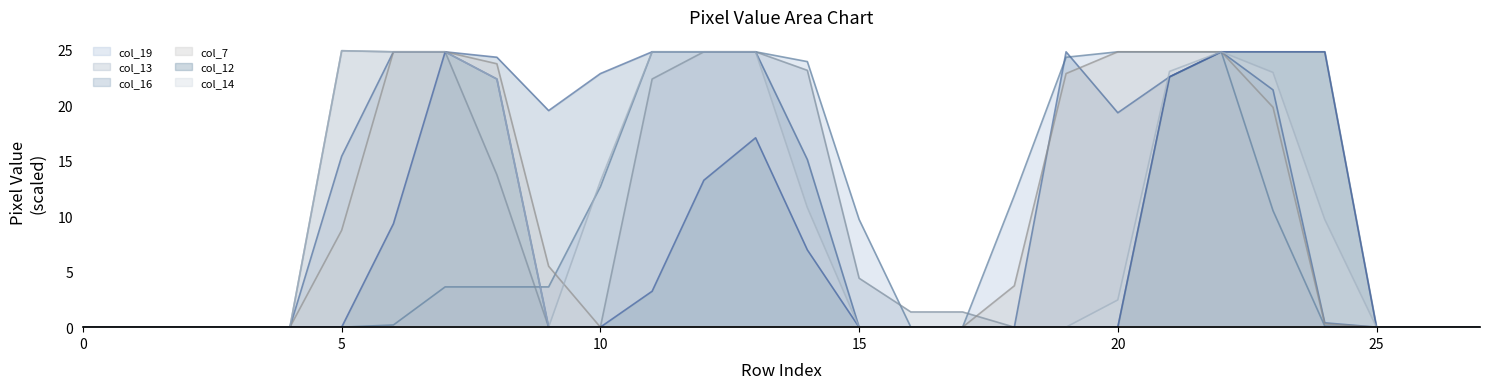

Is it true that col_16 equals 6.2 at 14?

False